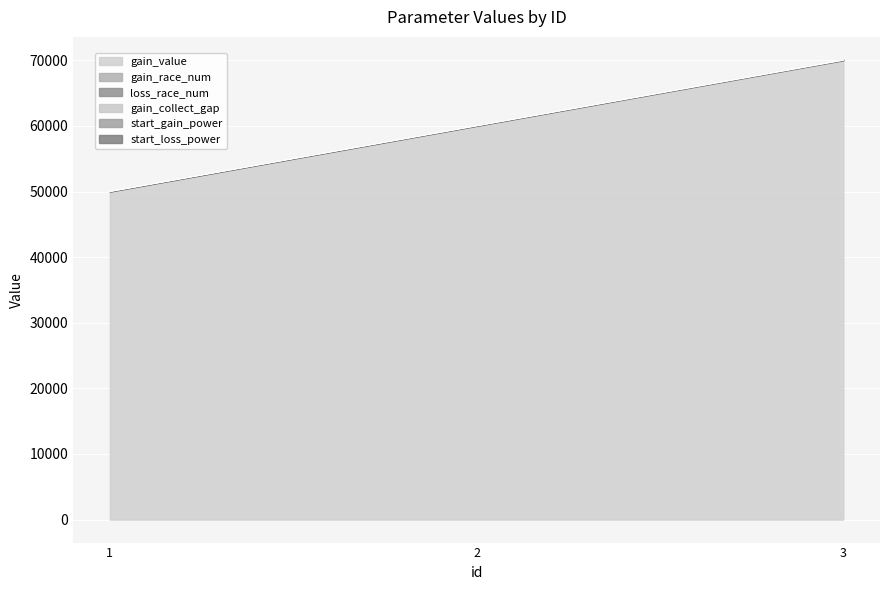

Which series changed the most between 1 and 3?

loss_race_num